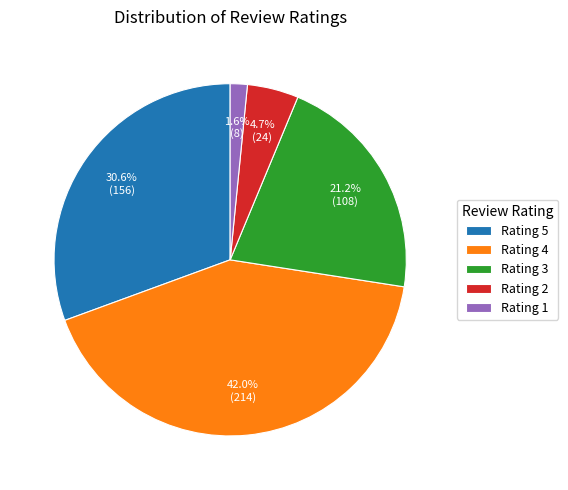

Do Rating 3 and Rating 1 together represent more than half of the pie?

No